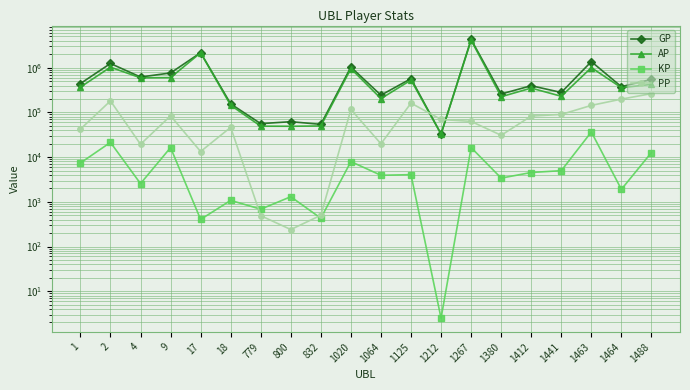

The value of GP at 1020 is 1835717.5. True or false?

False